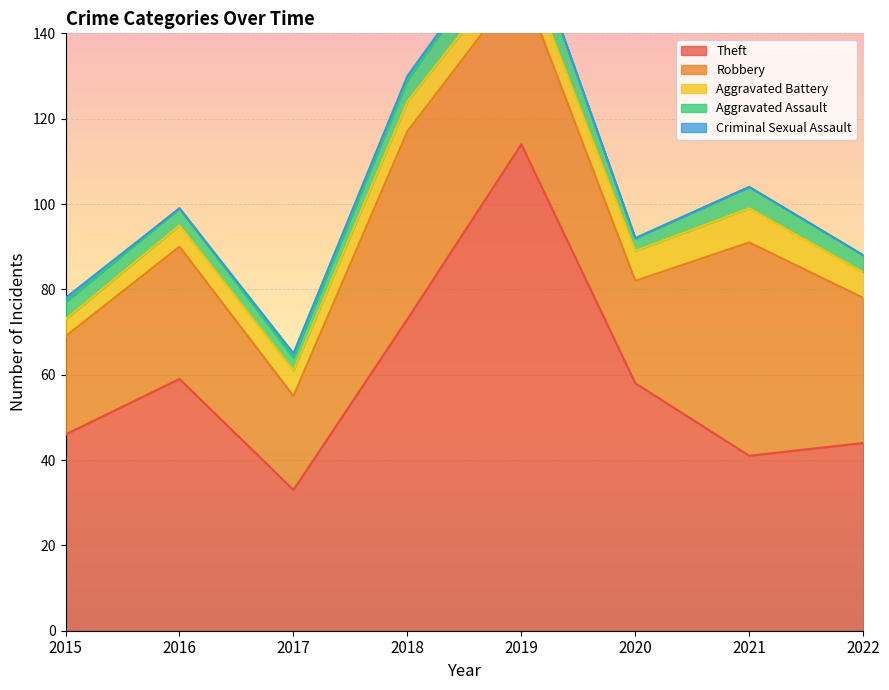

Rank the series by their maximum value, from highest to lowest.

Theft, Robbery, Aggravated Assault, Aggravated Battery, Criminal Sexual Assault